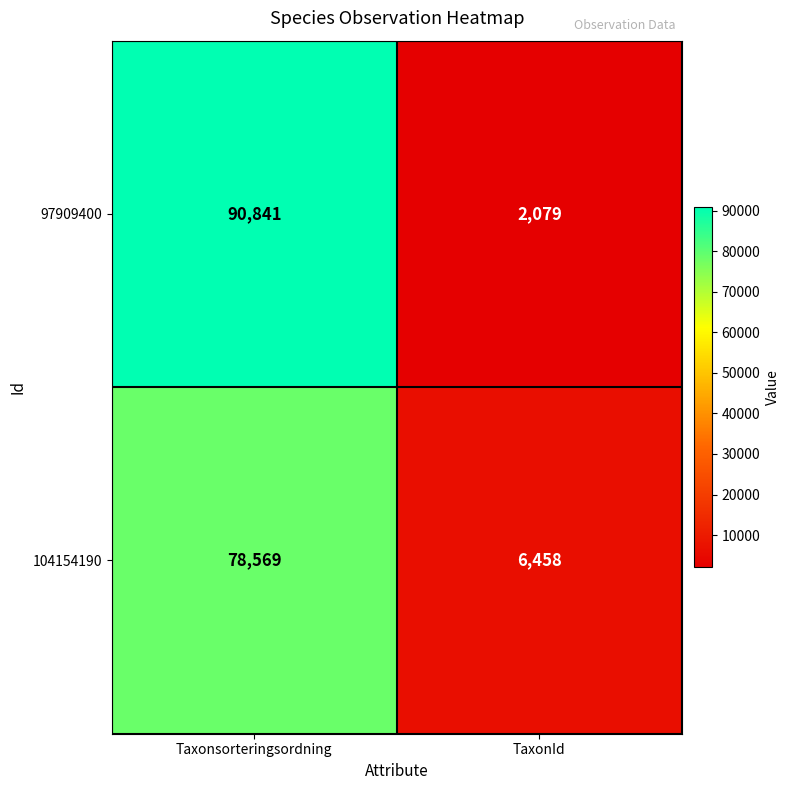

Reading left to right, list all the values displayed in this chart.

97909400: Taxonsorteringsordning=90841	TaxonId=2079
104154190: Taxonsorteringsordning=78569	TaxonId=6458